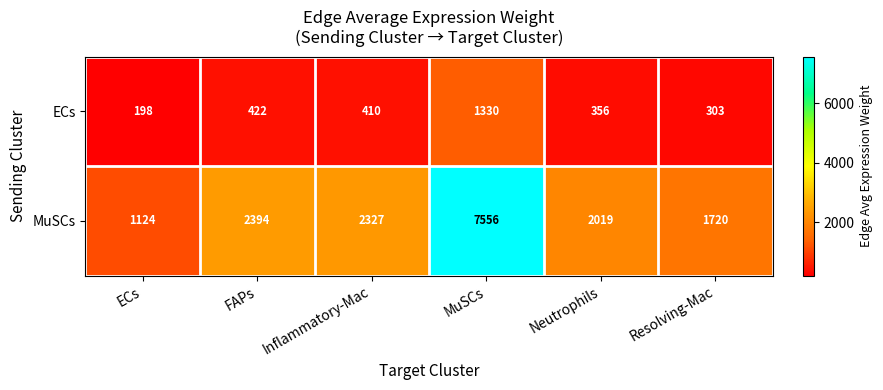

What is the average value of the ECs series?

503